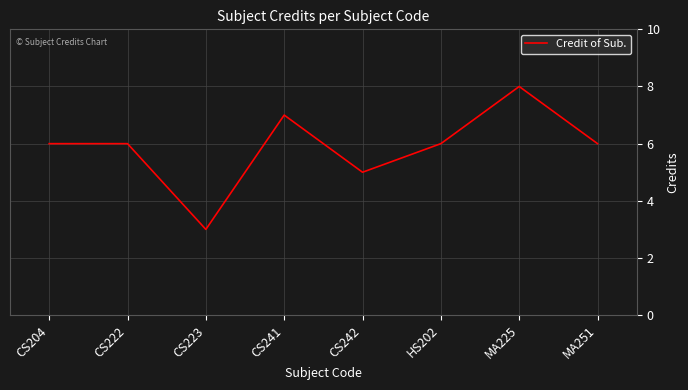

The value at CS222 is 9. True or false?

False